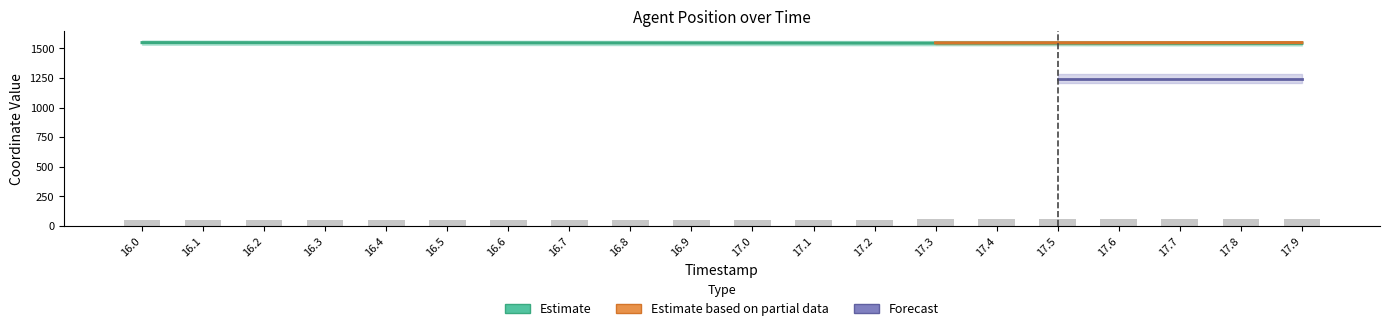

True or false: X has a value of 1543.5 at 17.7.

True